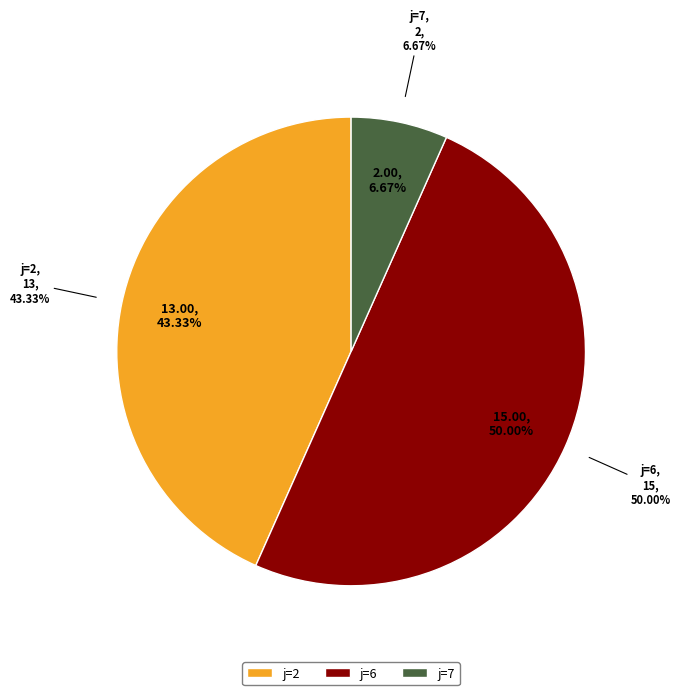

Rank the categories by value from lowest to highest.

7, 2, 6